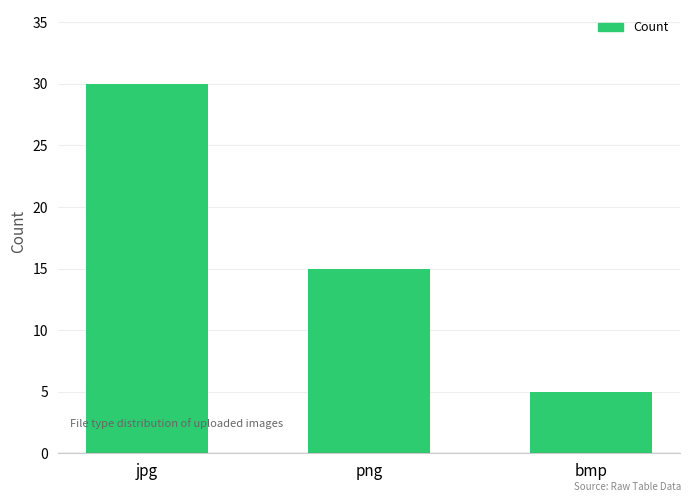

Count the values in the range 5 to 30.

3